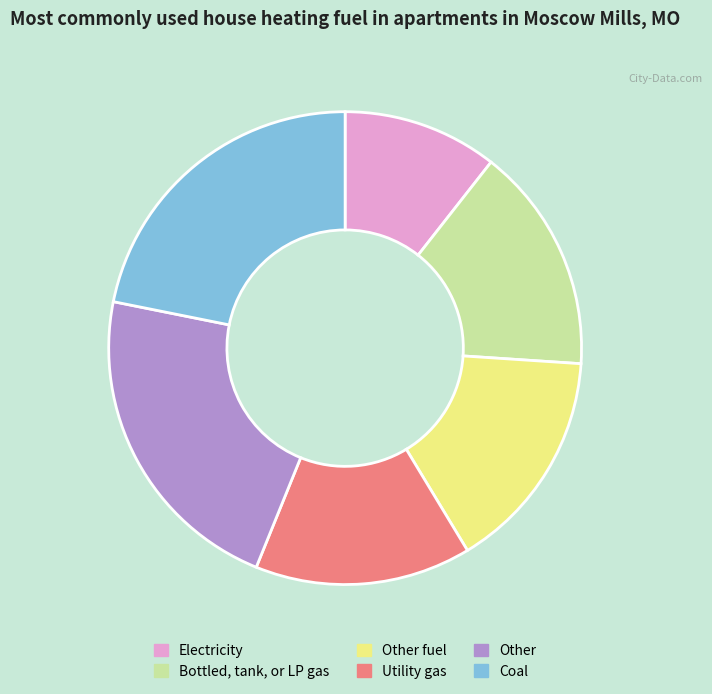

Approximately how many times larger is the value at Utility gas compared to Other?

0.7